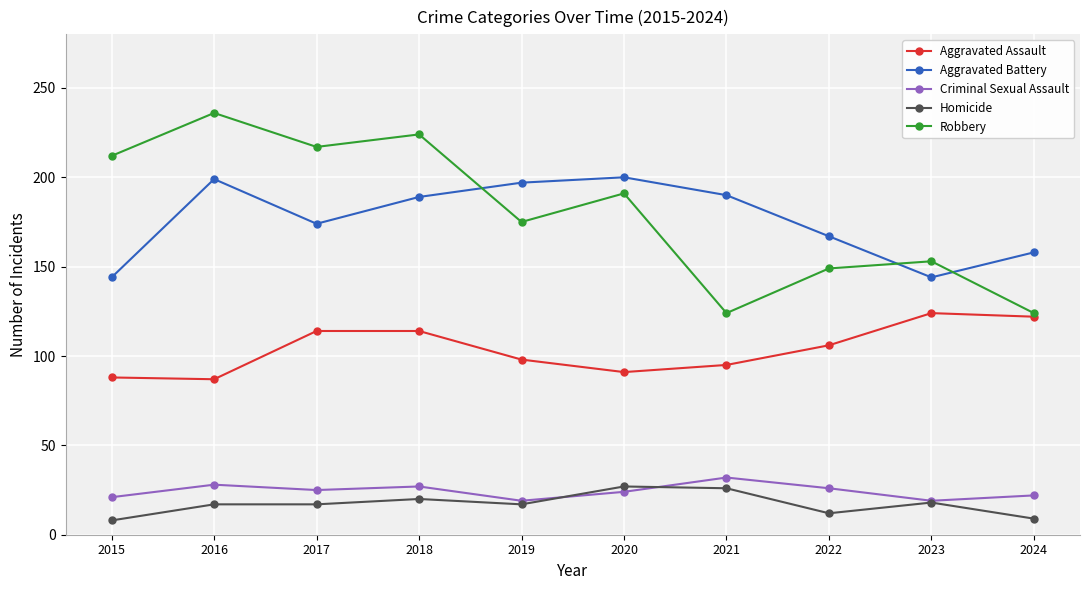

How many values in the Criminal Sexual Assault series are below 25?

5